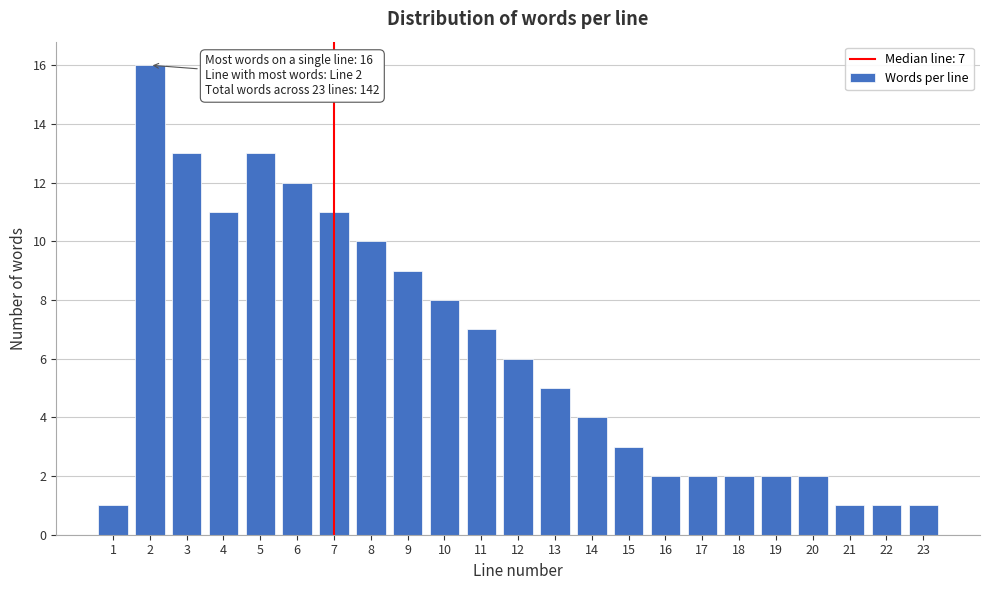

Reading right to left, what are all the values shown in this chart?

1	1	1	2	2	2	2	2	3	4	5	6	7	8	9	10	11	12	13	11	13	16	1